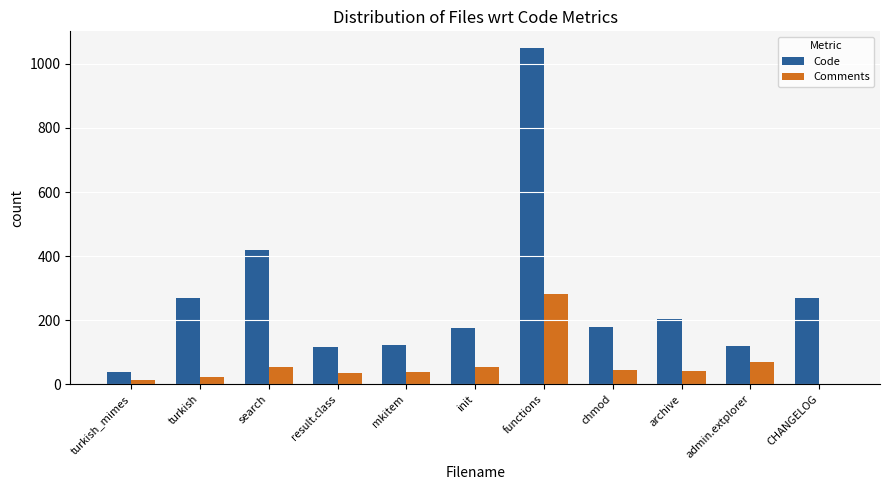

What are all the series names shown in the legend?

Code, Comments